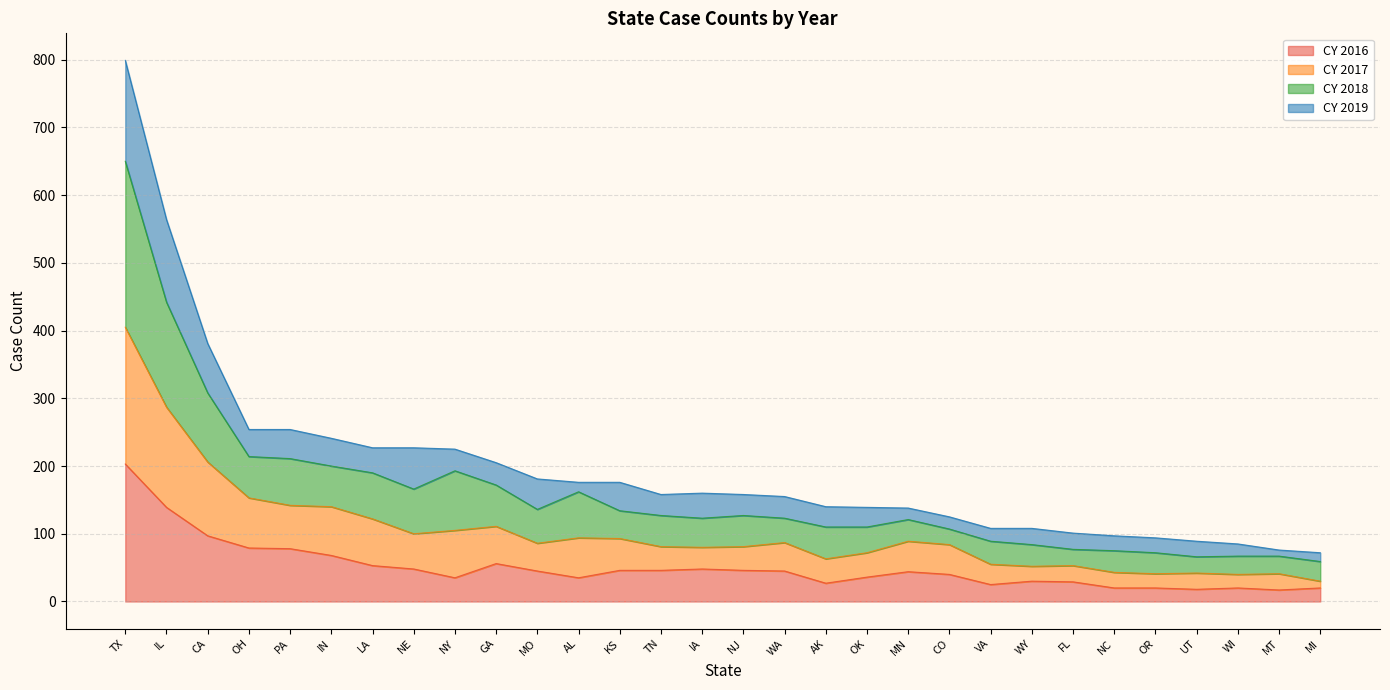

Which series has the largest total across all categories?

CY 2018